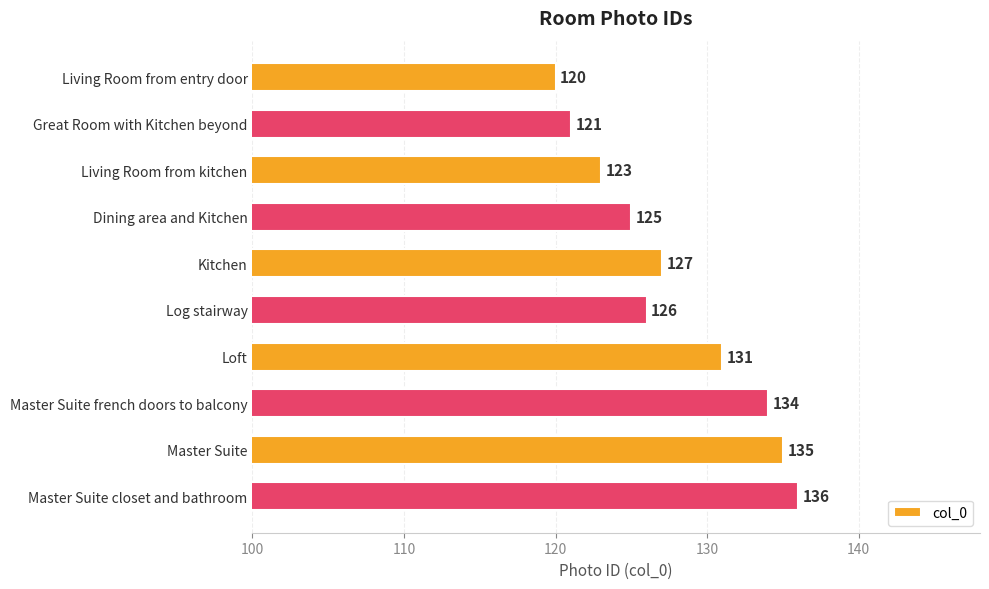

The value at Great Room with Kitchen beyond is 121. True or false?

True